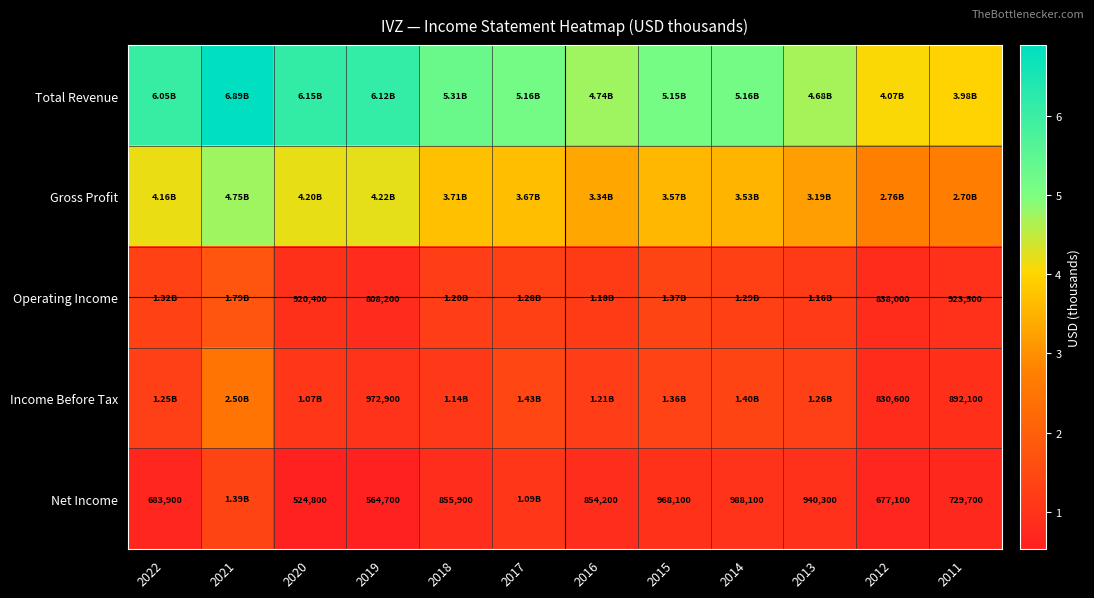

At which label does Net Income first exceed 855900?

2021